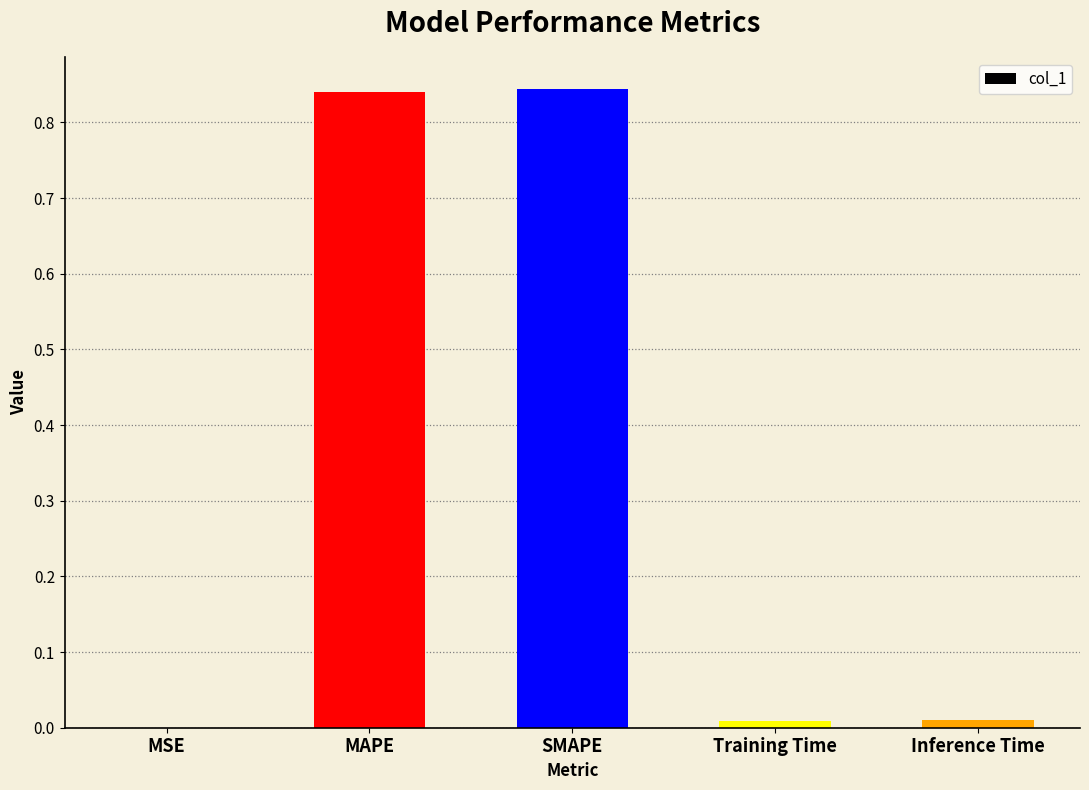

What is the sum of the values at Inference Time and SMAPE?

0.9